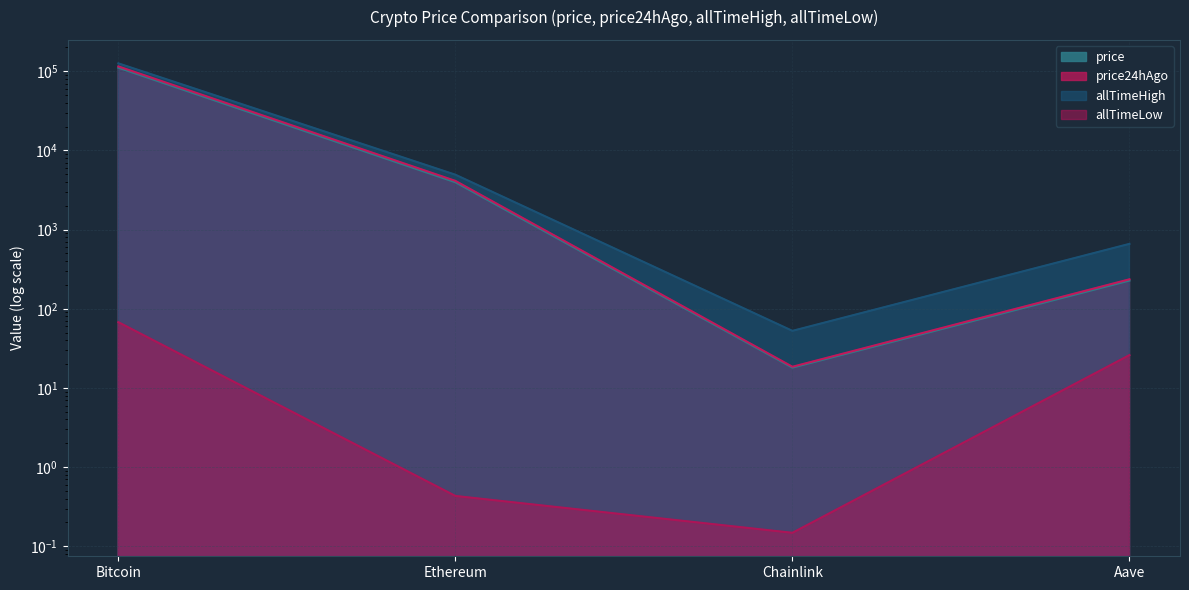

Is it true that price24hAgo equals 115358.0 at Bitcoin?

True